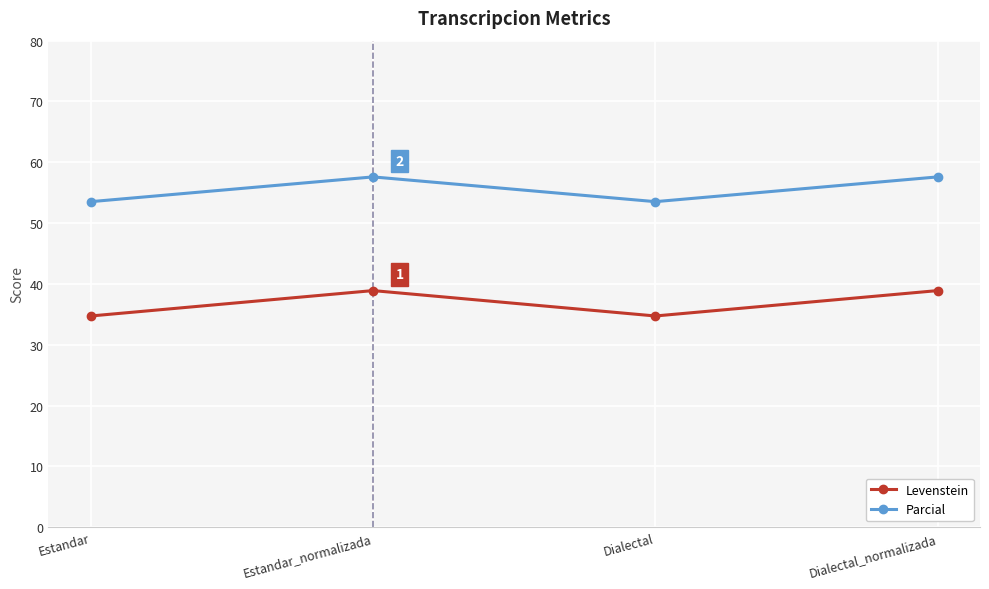

What is the difference between the highest and lowest values at Dialectal_normalizada?

18.7